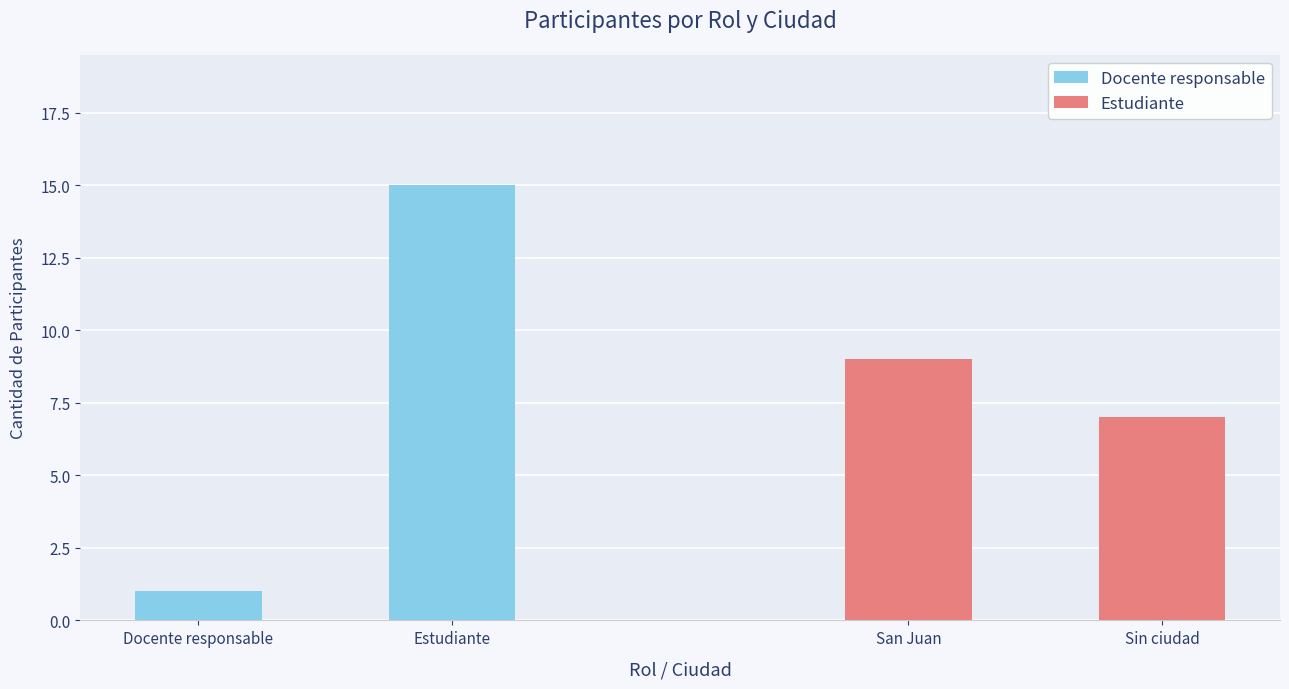

Is the value of Docente responsable at Estudiante greater than the value of Estudiante at Estudiante?

Yes